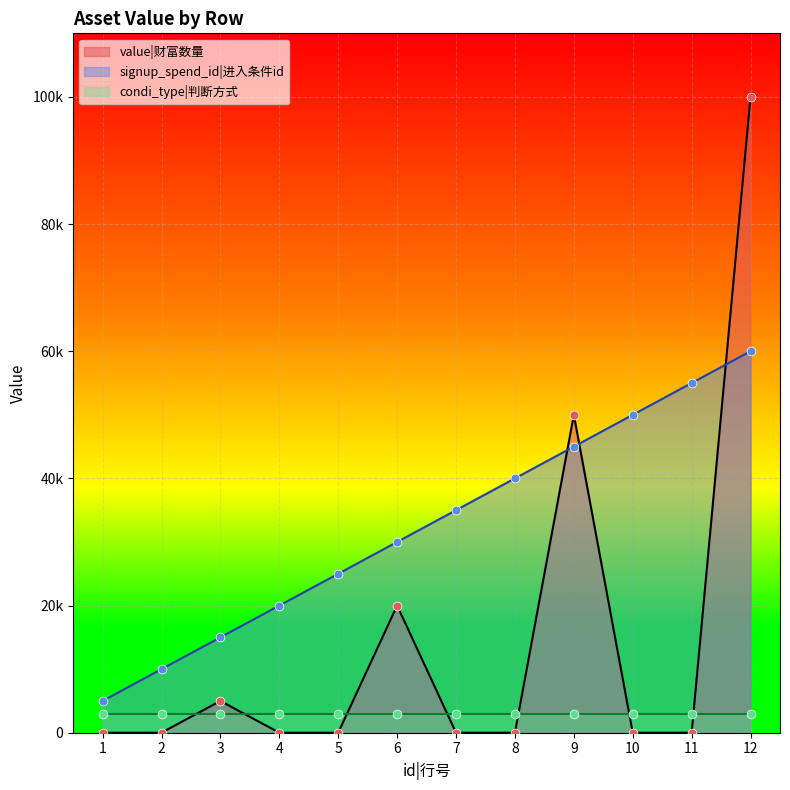

Which series contains the lowest Y value?

value|财富数量